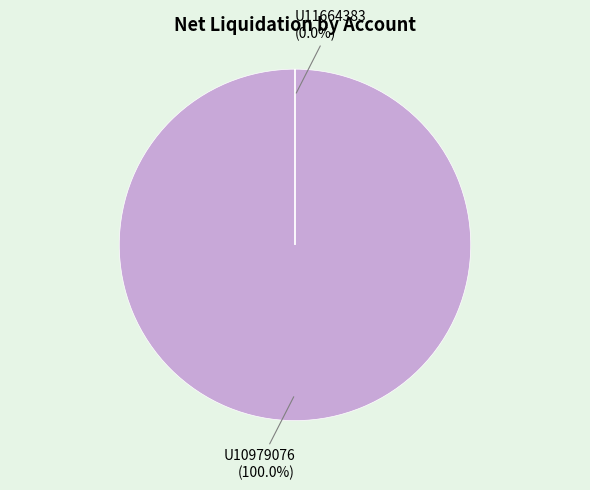

Rank the categories by value from lowest to highest.

U11664383, U10979076